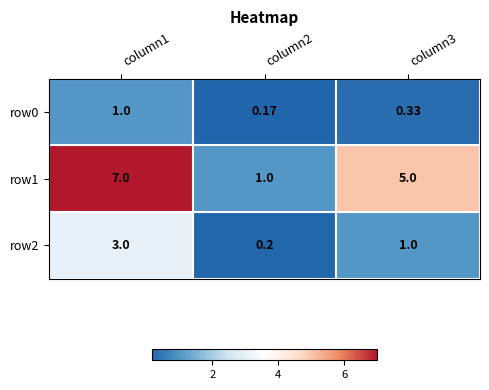

What is the maximum value shown in the chart?

7.0